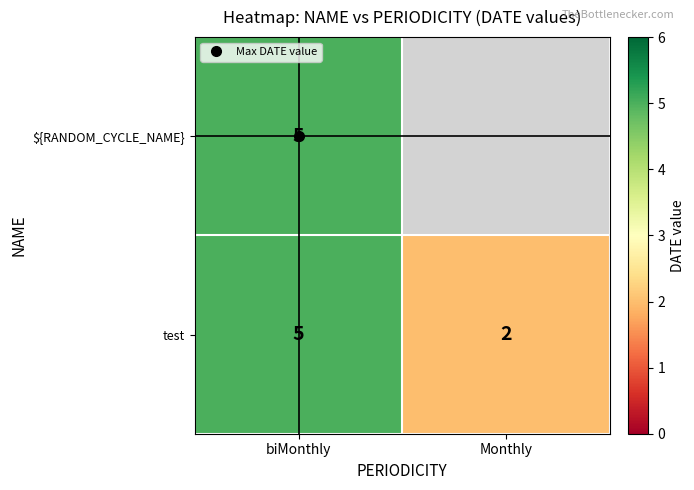

How many test values are between 2 and 5?

2